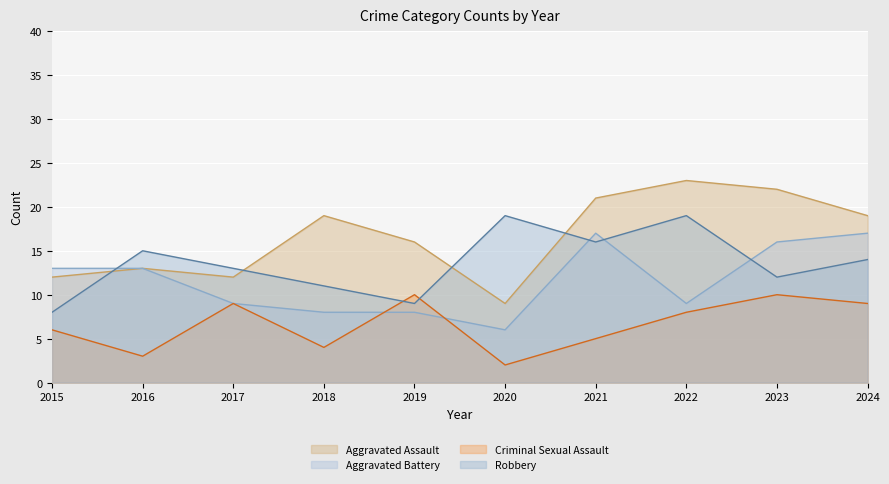

Reading left to right, extract all data points from this chart.

Aggravated Assault: 12	13	12	19	16	9	21	23	22	19
Aggravated Battery: 13	13	9	8	8	6	17	9	16	17
Criminal Sexual Assault: 6	3	9	4	10	2	5	8	10	9
Robbery: 8	15	13	11	9	19	16	19	12	14